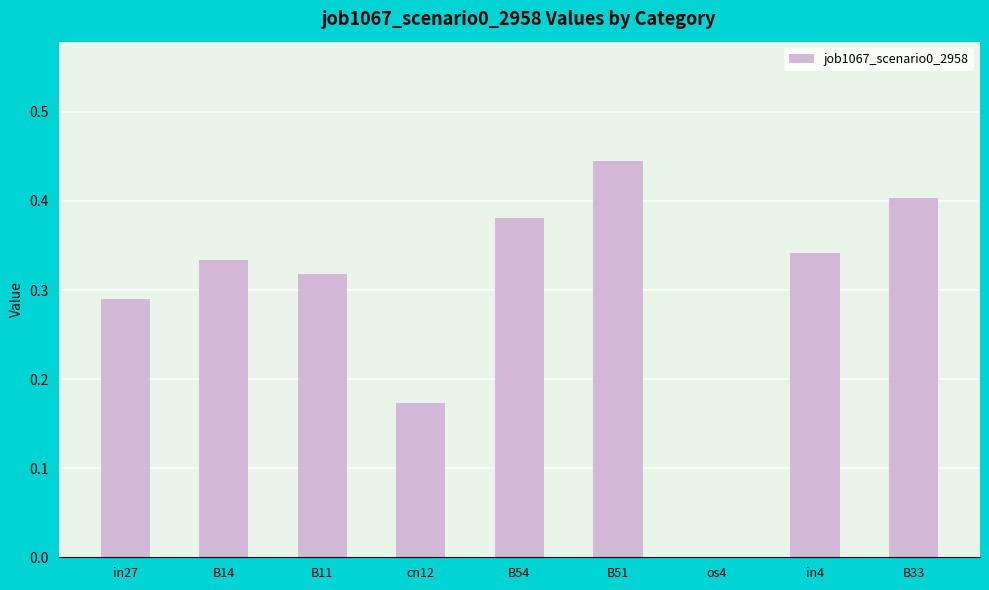

Count the number of categories in the chart.

9